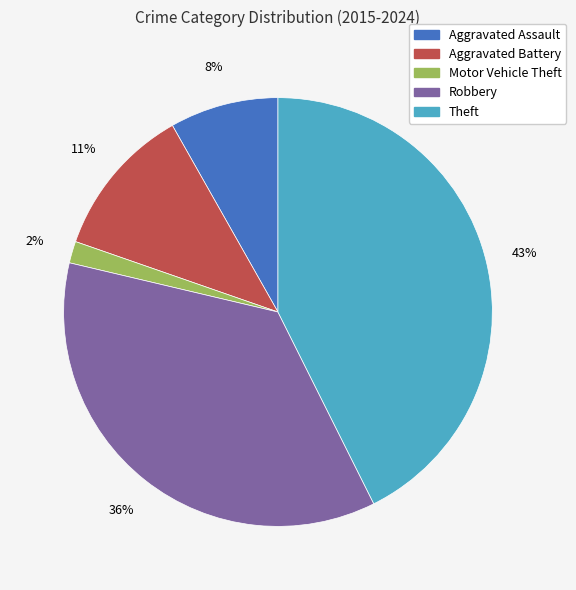

Combined, do Robbery and Aggravated Battery account for over 50%?

No